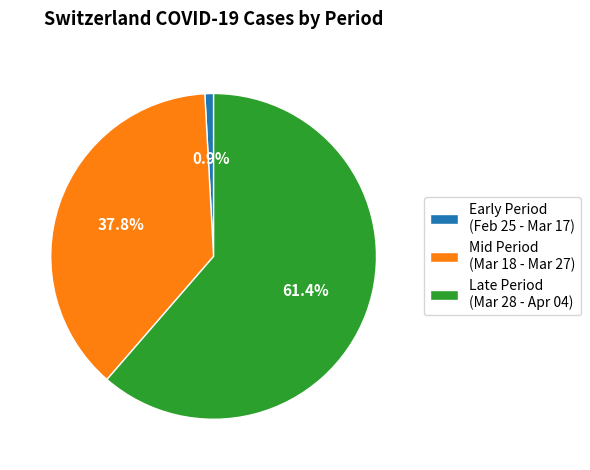

Rank the categories by value from highest to lowest.

Late Period (Mar 28 - Apr 04), Mid Period (Mar 18 - Mar 27), Early Period (Feb 25 - Mar 17)